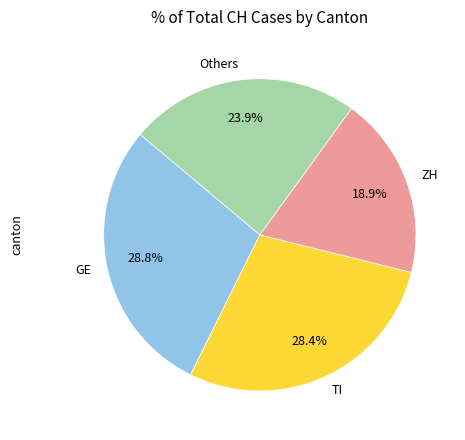

Is there any slice that represents more than half of the pie?

No